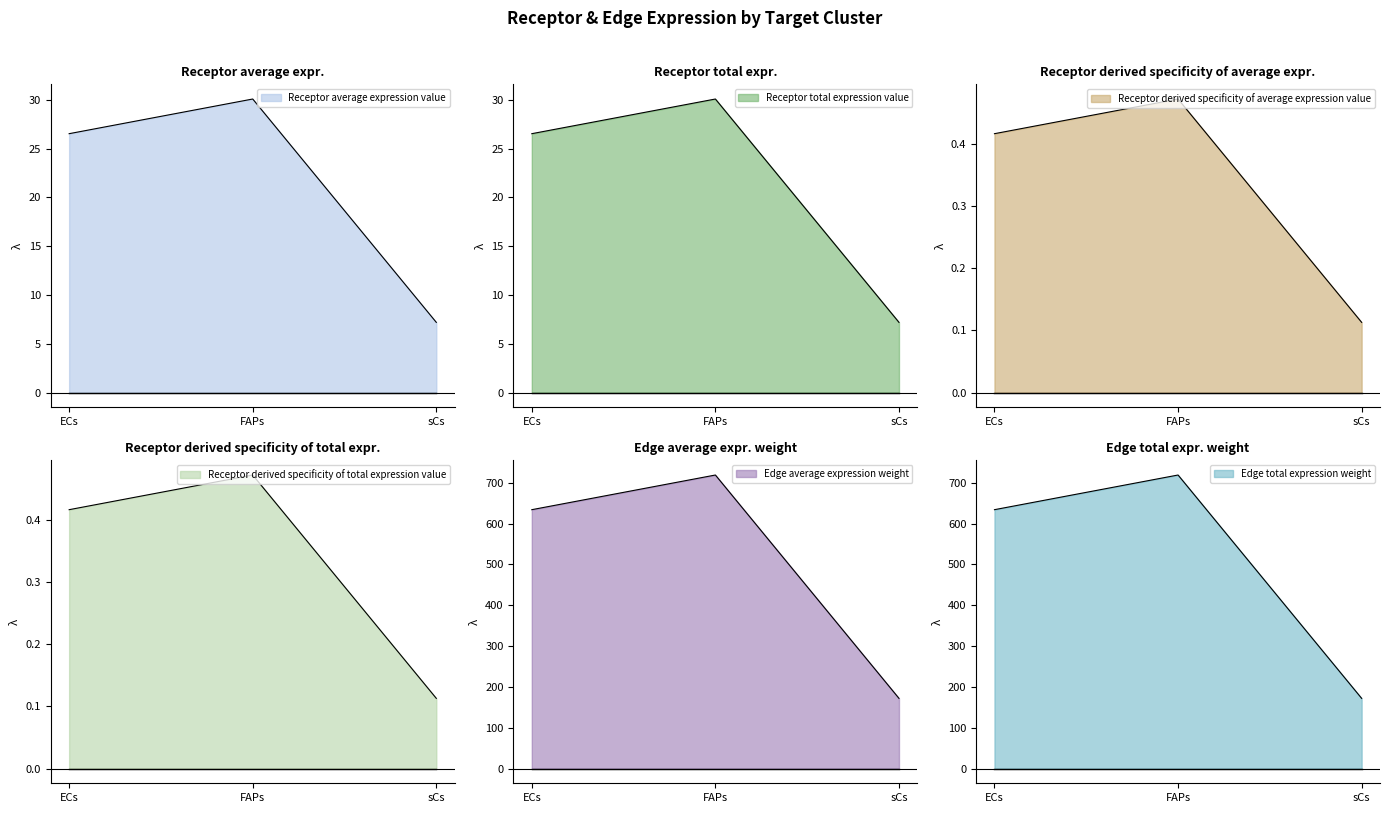

What is the value of the Edge total expression weight point at the 3rd from the left?

172.1